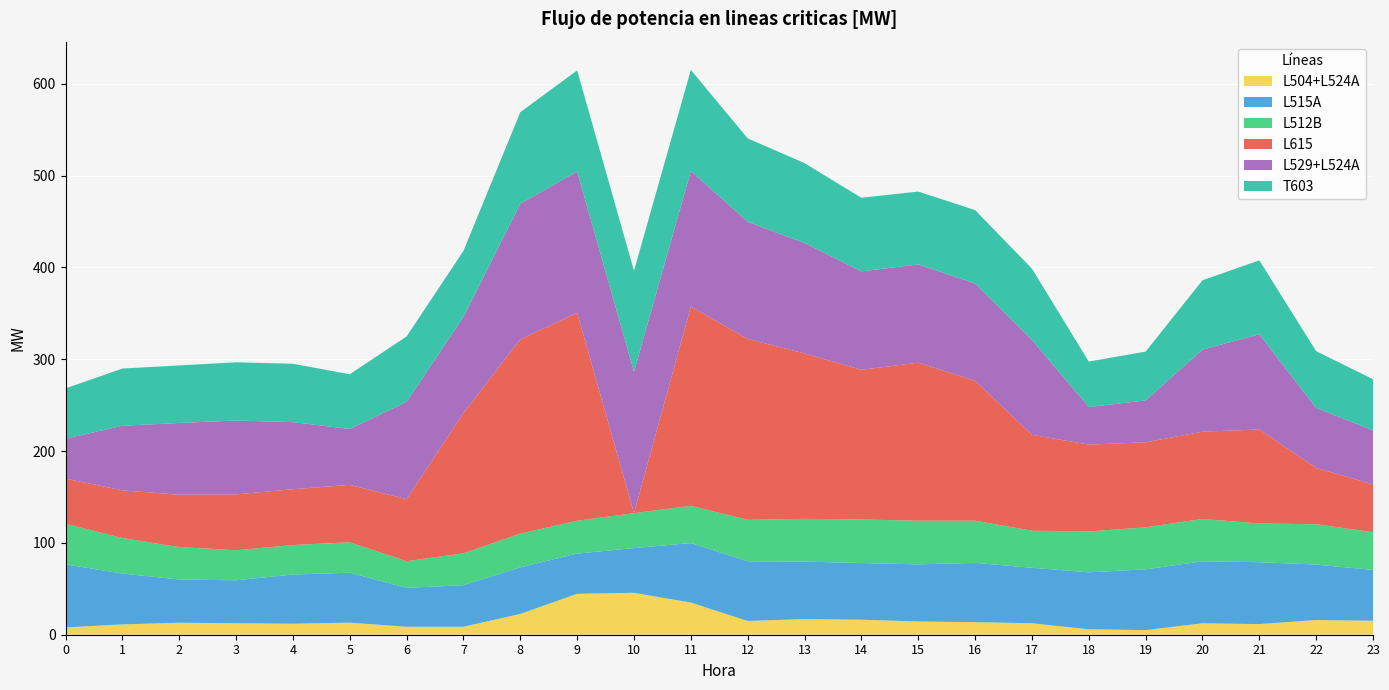

Reading left to right, extract all data points from this chart.

L504+L524A: 0=8.0	1=11.3	2=13.0	3=12.5	4=12.0	5=13.2	6=8.7	7=8.7	8=22.7	9=44.6	10=45.7	11=35.0	12=15.0	13=17.0	14=16.3	15=14.4	16=13.7	17=12.5	18=5.9	19=5.0	20=12.5	21=11.6	22=16.0	23=15.2
L515A: 0=68.7	1=55.3	2=47.1	3=46.7	4=53.6	5=54.3	6=42.3	7=45.3	8=50.7	9=43.8	10=48.7	11=64.8	12=64.9	13=62.6	14=61.7	15=62.2	16=64.5	17=60.4	18=62.0	19=66.2	20=67.5	21=67.4	22=60.4	23=55.4
L512B: 0=44.2	1=38.7	2=35.2	3=32.8	4=32.1	5=33.2	6=29.1	7=34.7	8=36.8	9=35.8	10=38.0	11=40.6	12=45.2	13=46.6	14=47.4	15=47.6	16=45.9	17=40.3	18=44.5	19=45.8	20=46.1	21=42.2	22=43.9	23=41.1
L615: 0=49.1	1=51.9	2=57.1	3=60.8	4=60.8	5=62.5	6=67.5	7=152.9	8=211.5	9=226.3	10=0.0	11=216.9	12=197.0	13=180.1	14=163.0	15=172.1	16=152.4	17=104.4	18=94.6	19=92.5	20=95.1	21=102.4	22=61.3	23=52.0
L529+L524A: 0=43.5	1=70.3	2=78.1	3=80.4	4=73.0	5=60.9	6=106.0	7=104.7	8=147.7	9=154.0	10=153.9	11=147.7	12=127.5	13=120.2	14=107.2	15=106.9	16=105.9	17=103.4	18=40.9	19=45.6	20=89.3	21=103.6	22=65.4	23=58.7
T603: 0=54.8	1=62.3	2=62.7	3=63.4	4=63.6	5=59.6	6=71.3	7=71.8	8=99.7	9=110.0	10=110.0	11=110.0	12=90.8	13=87.0	14=80.1	15=79.4	16=80.0	17=77.6	18=49.5	19=53.1	20=75.5	21=80.5	22=61.8	23=55.8